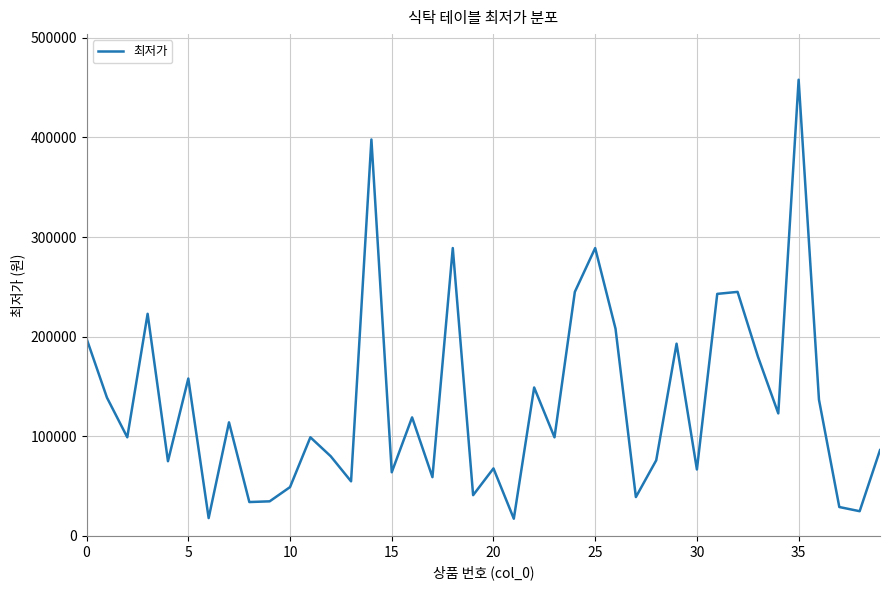

What is the smallest value displayed?

17300